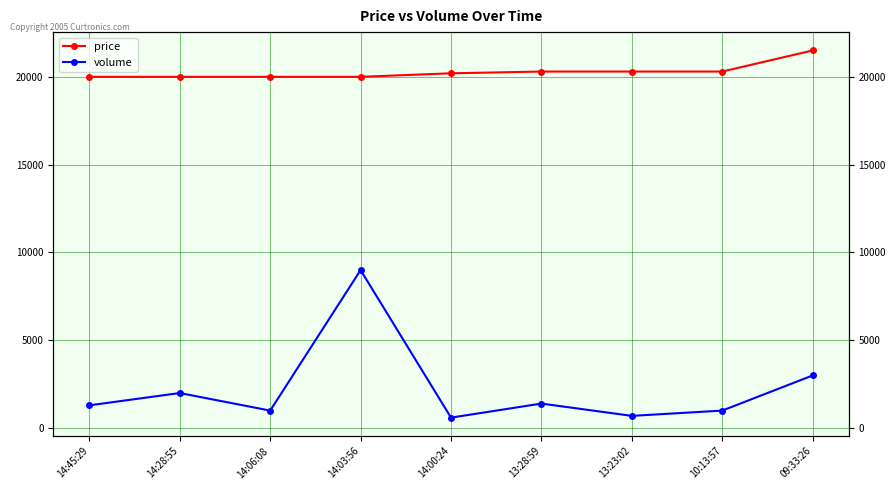

In volume, how many points are lower than both neighbors (excluding endpoints)?

3